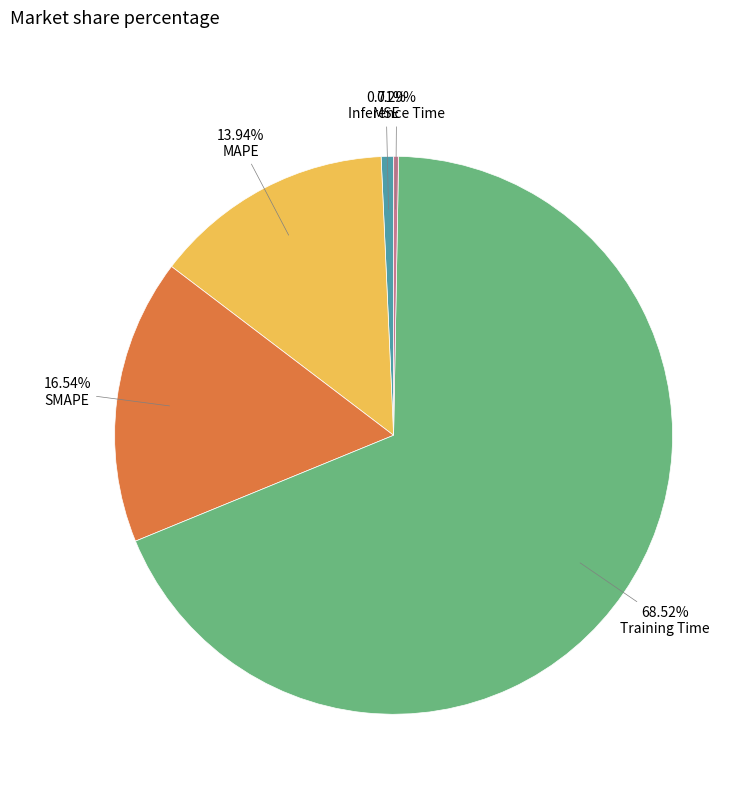

What portion of the pie excludes Inference Time?

99.7%